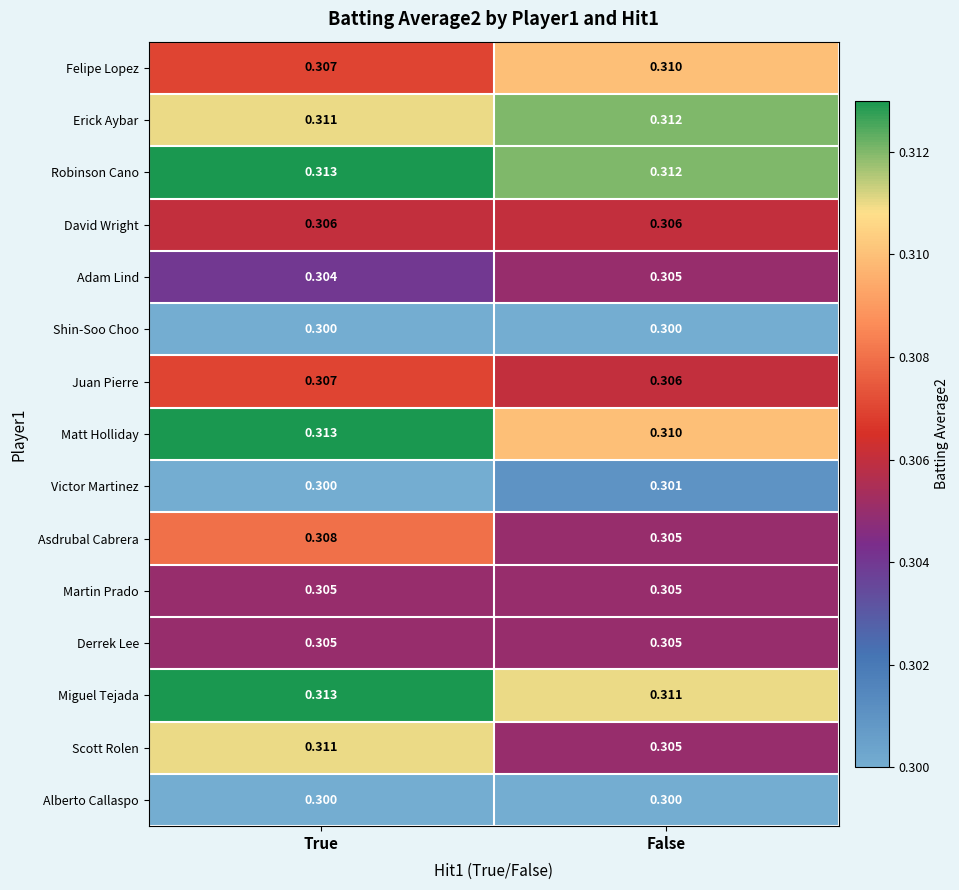

Which category has the highest value across all series?

True